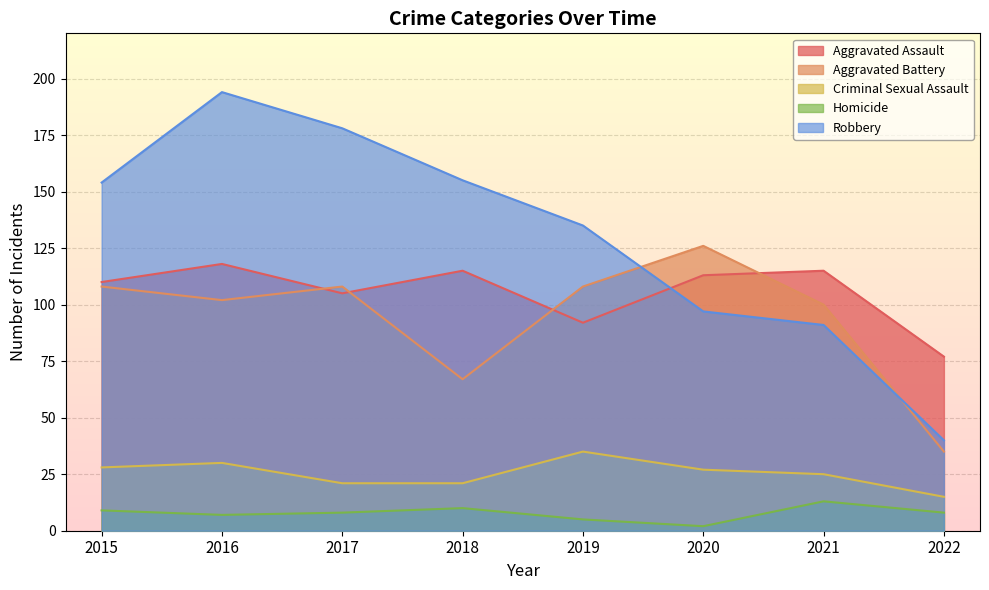

True or false: Aggravated Battery has a value of 108 at 2015.

True